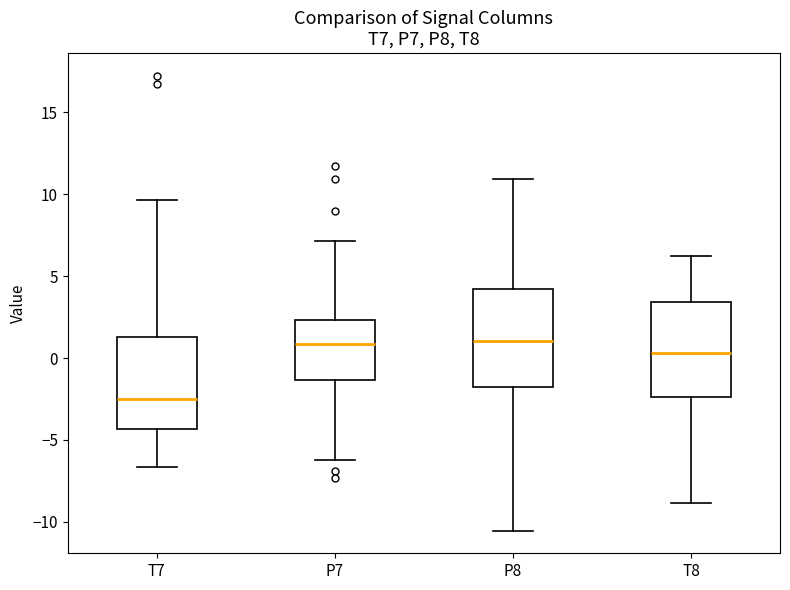

Where does the median line of the box for P8 sit on the y-axis? The values are not printed on the chart, so give them approximately, as read against the axis.

1.0